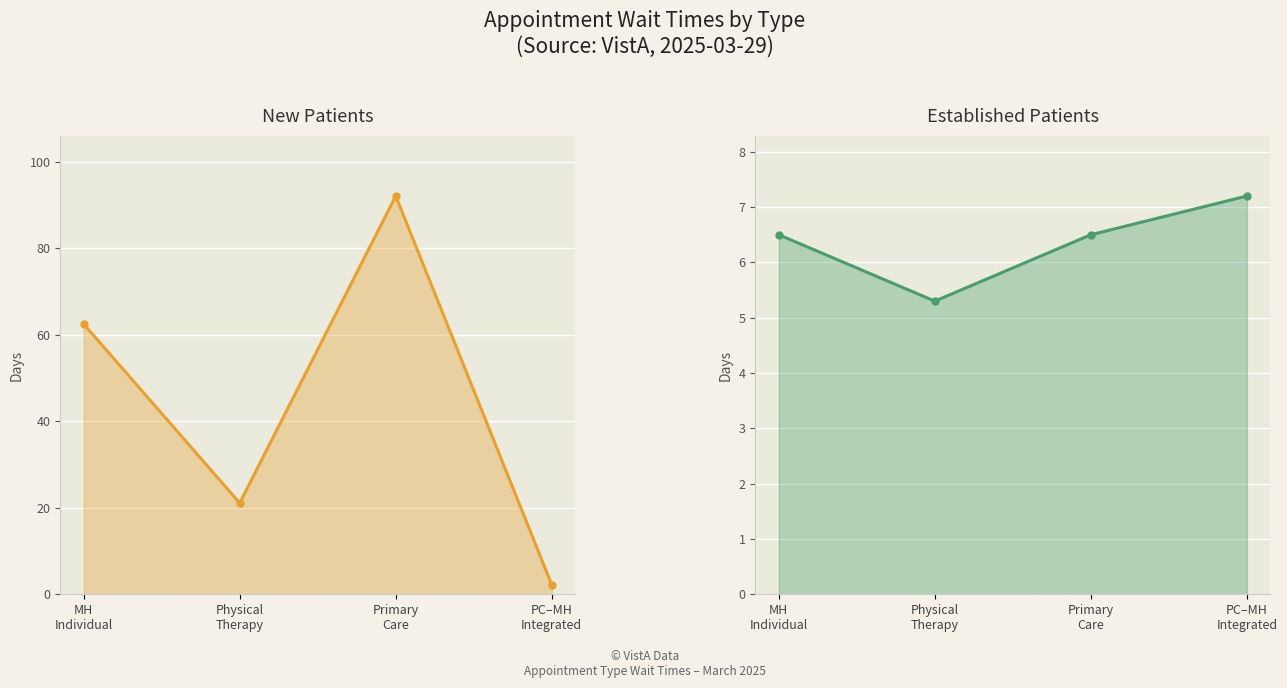

The EstablishedPatients series shows 5.3 at Physical
Therapy. True or false?

True